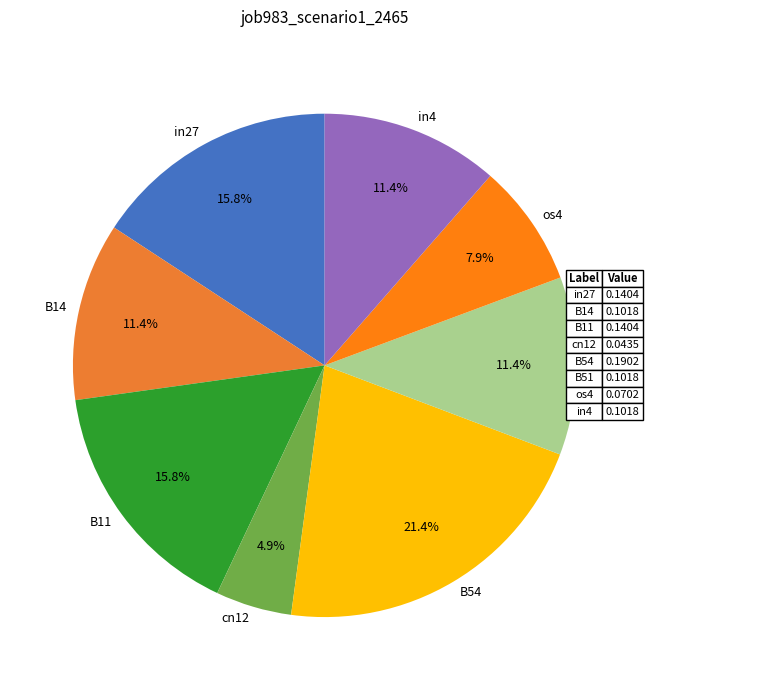

What is the largest slice in the pie chart?

B54